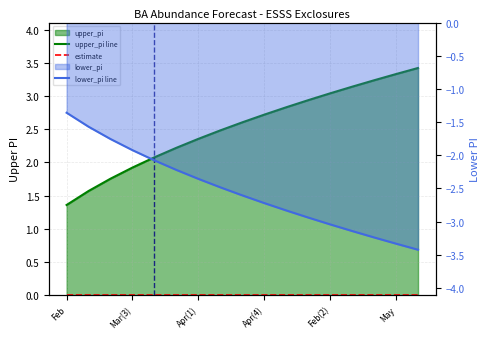

What is the difference between the highest and lowest values at Apr(4)?

5.4